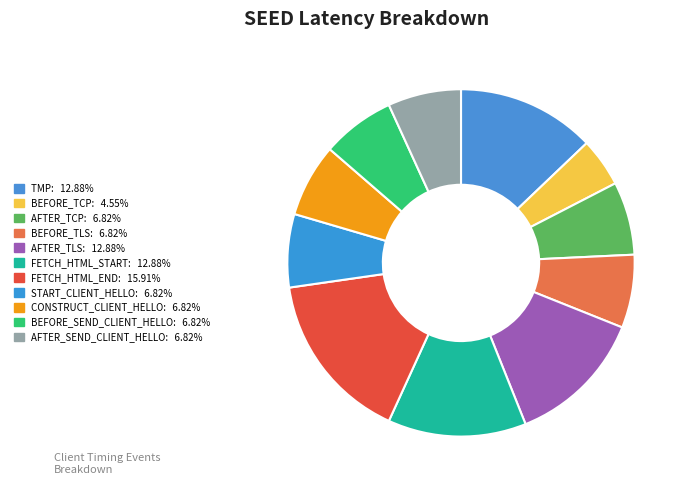

Does any single category account for the majority?

No